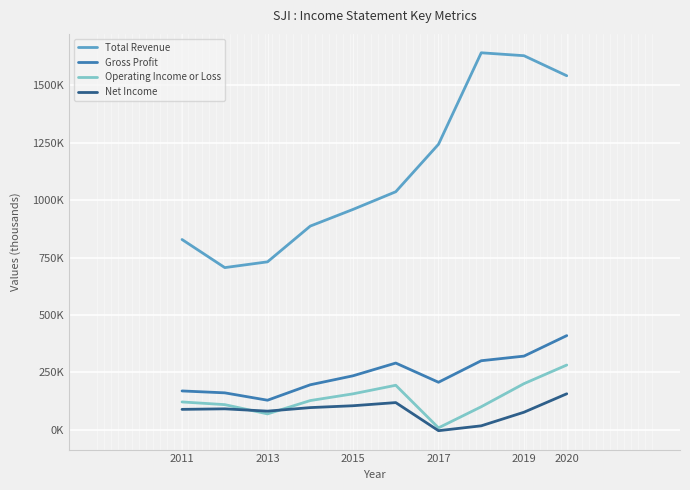

What is the difference between the second highest and second lowest values in the Net Income series?

101100